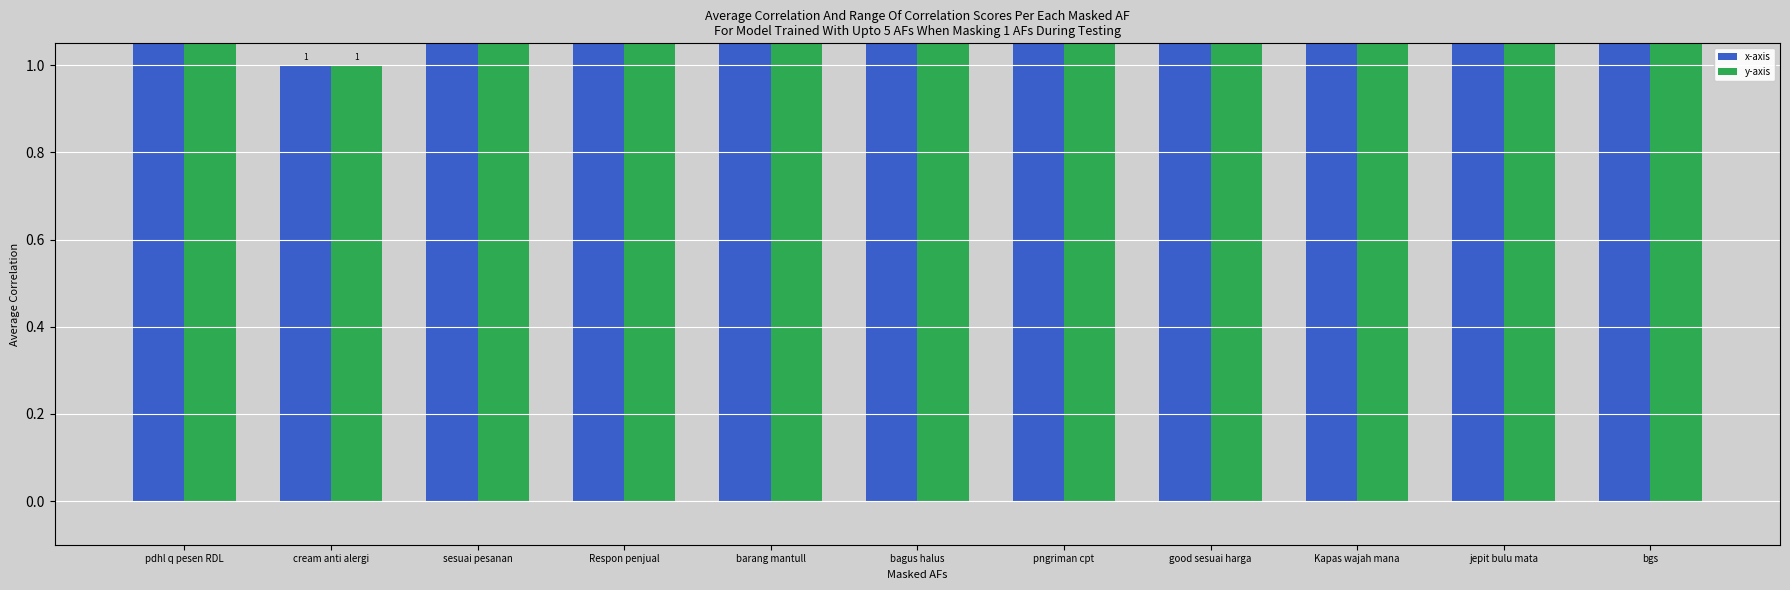

The x-axis series shows 8 at sesuai pesanan. True or false?

False